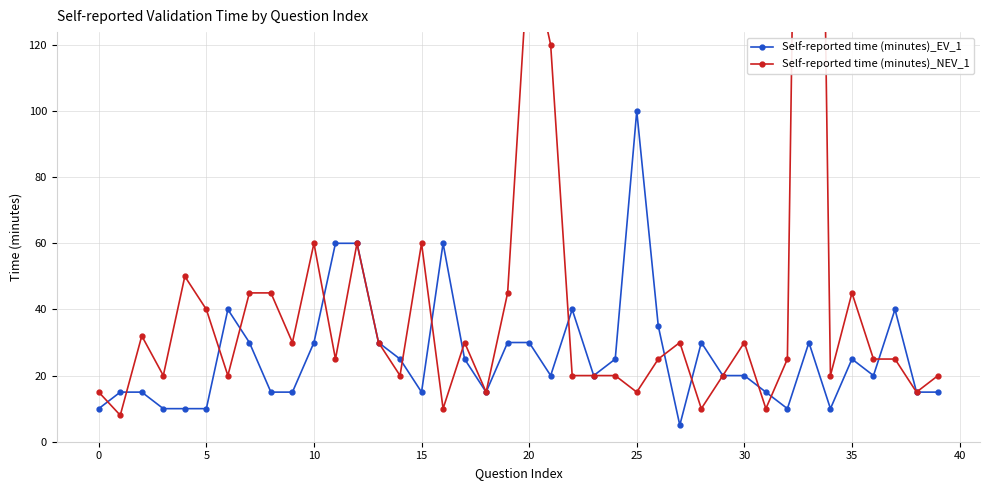

Is it true that Self-reported time (minutes)_EV_1 equals 60 at 16?

True